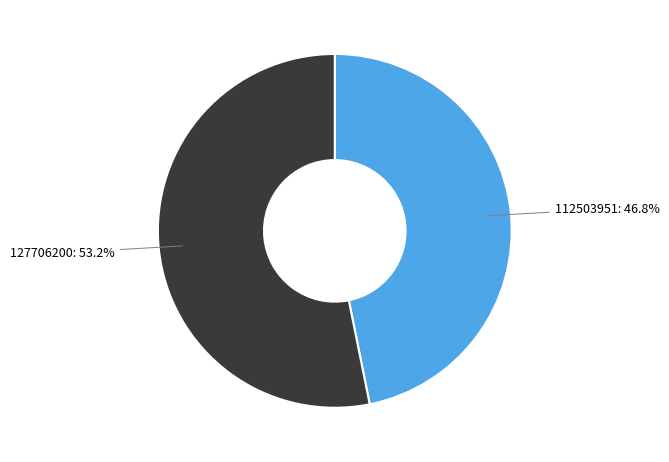

Is 112503951 the majority of the pie?

No